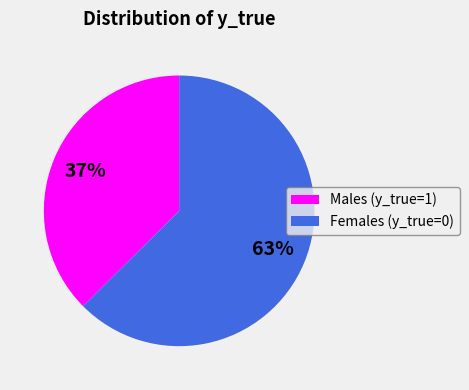

Is it true that Males (y_true=1) is 37% of the pie?

True